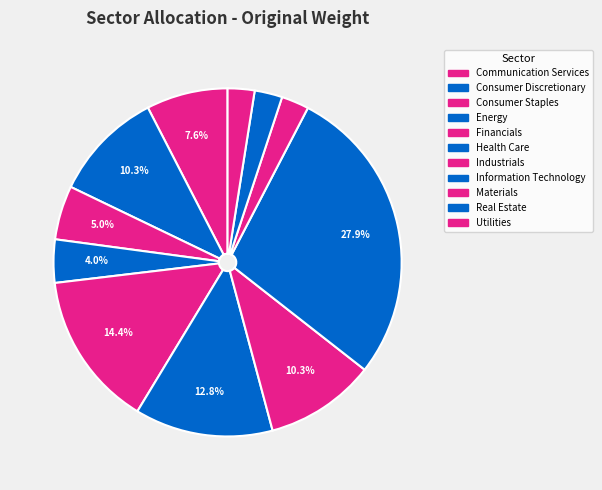

To the nearest percent, what is the average slice percentage?

9%